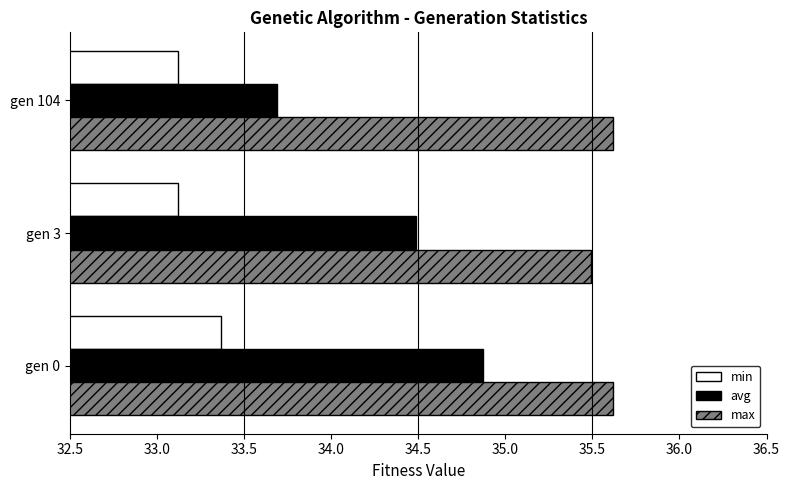

List the series in order of their overall mean, highest first.

max, avg, min